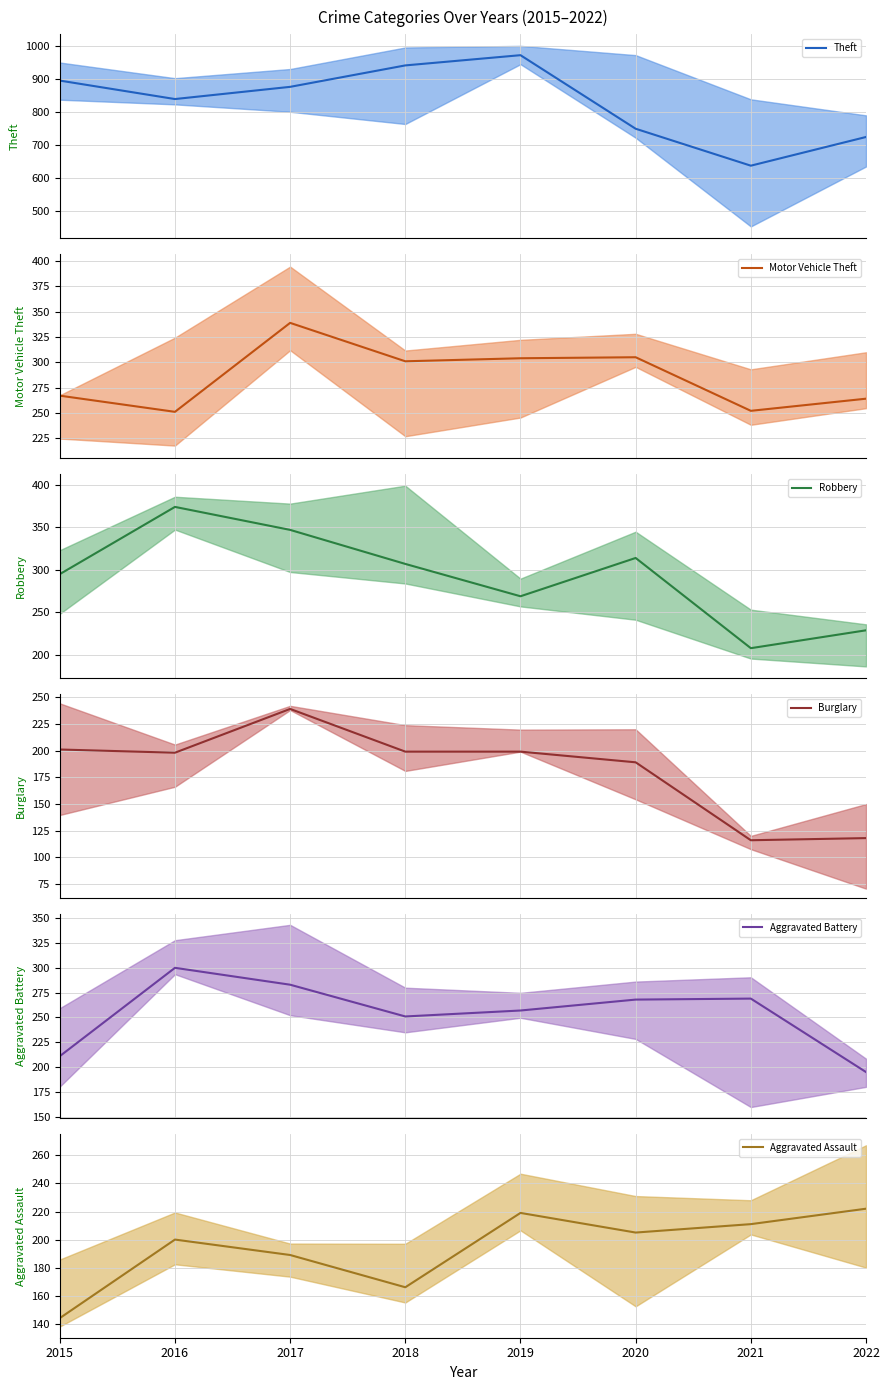

At which category does the chart reach its peak across all series?

2019